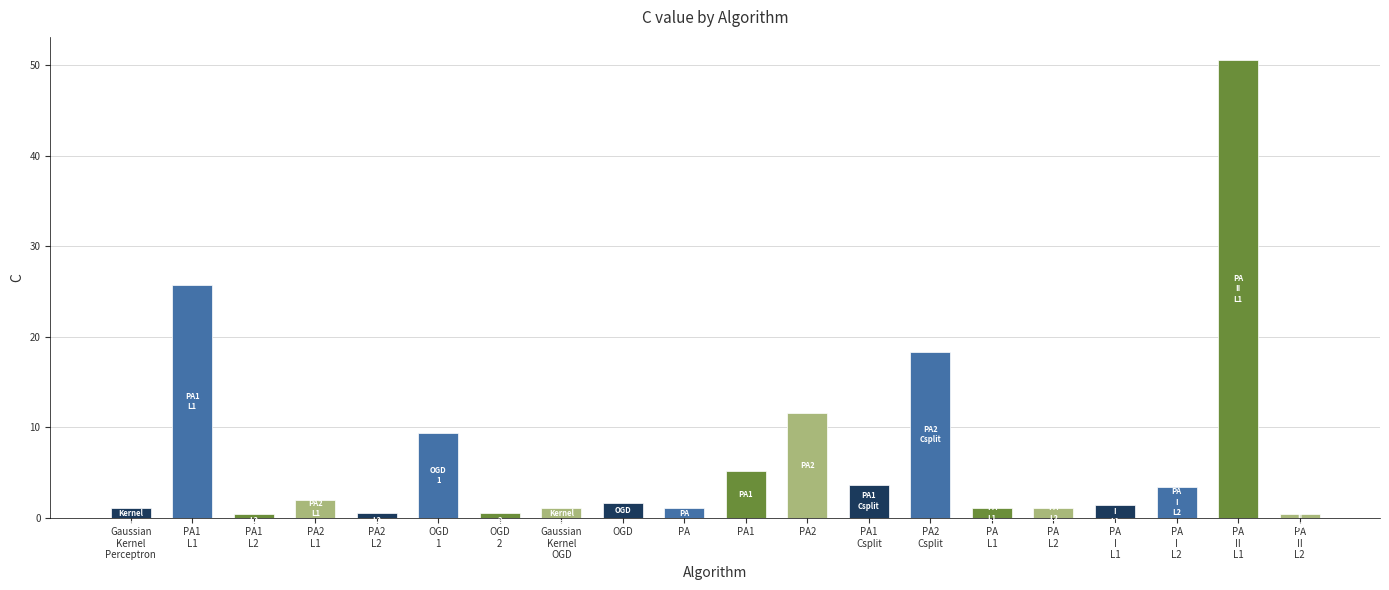

What value does the data have at OGD
1?

9.4